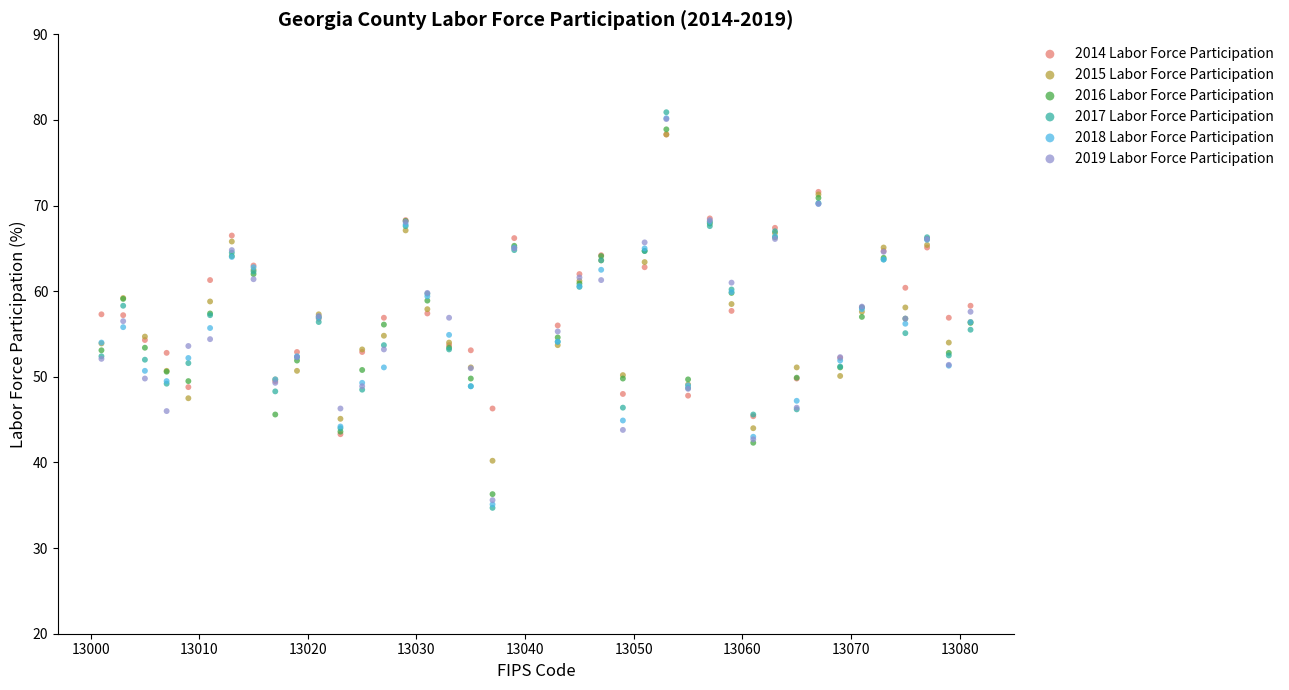

What are all the series names shown in the legend?

2014 Labor Force Participation, 2015 Labor Force Participation, 2016 Labor Force Participation, 2017 Labor Force Participation, 2018 Labor Force Participation, 2019 Labor Force Participation